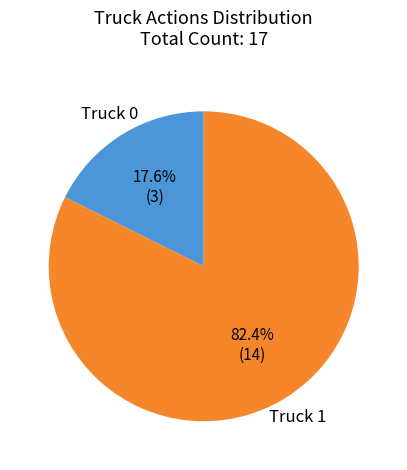

Rank the categories by value from highest to lowest.

Truck 1, Truck 0